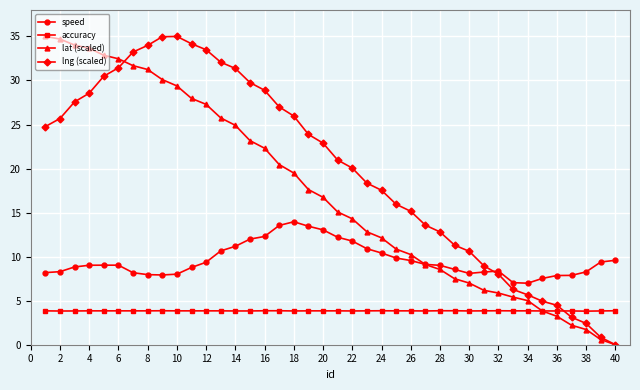

True or false: accuracy and speed intersect in this chart.

False